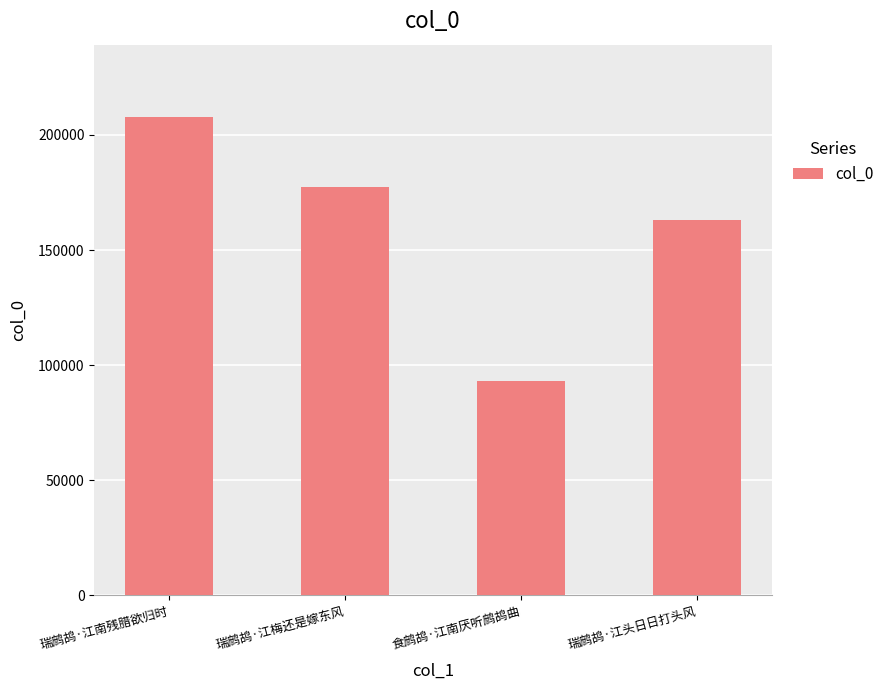

What is the difference between the values at 瑞鹧鸪·江南残腊欲归时 and 瑞鹧鸪·江头日日打头风?

45089